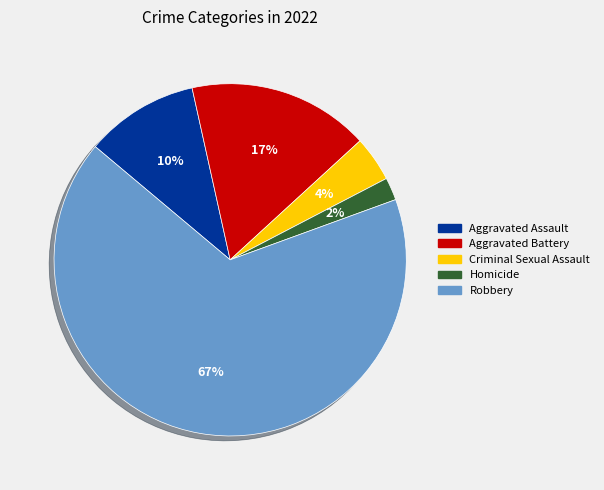

To the nearest percent, what is the difference between the Homicide and Aggravated Assault slice percentages?

8%